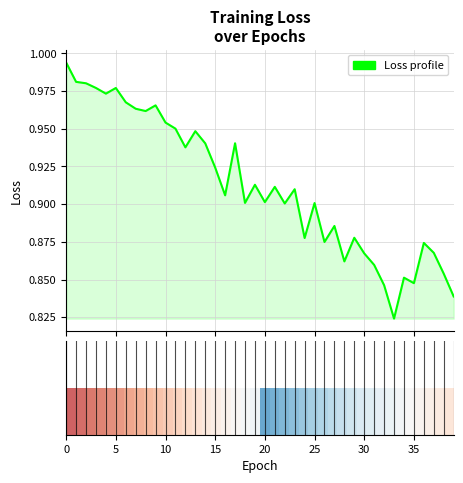

Does the chart display data point markers on the line(s)?

No